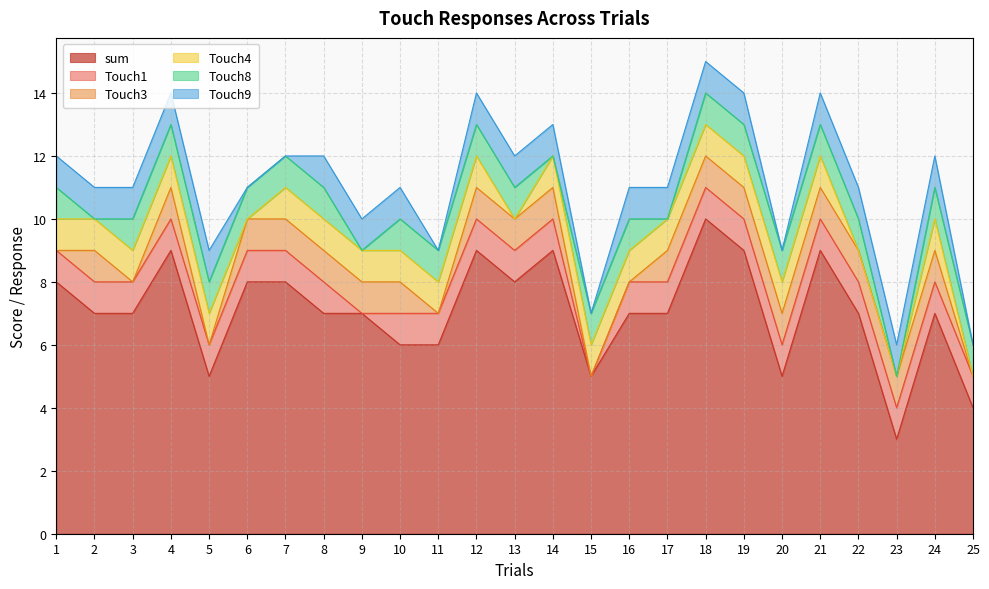

Is it true that Touch1 equals 1 at 3?

False